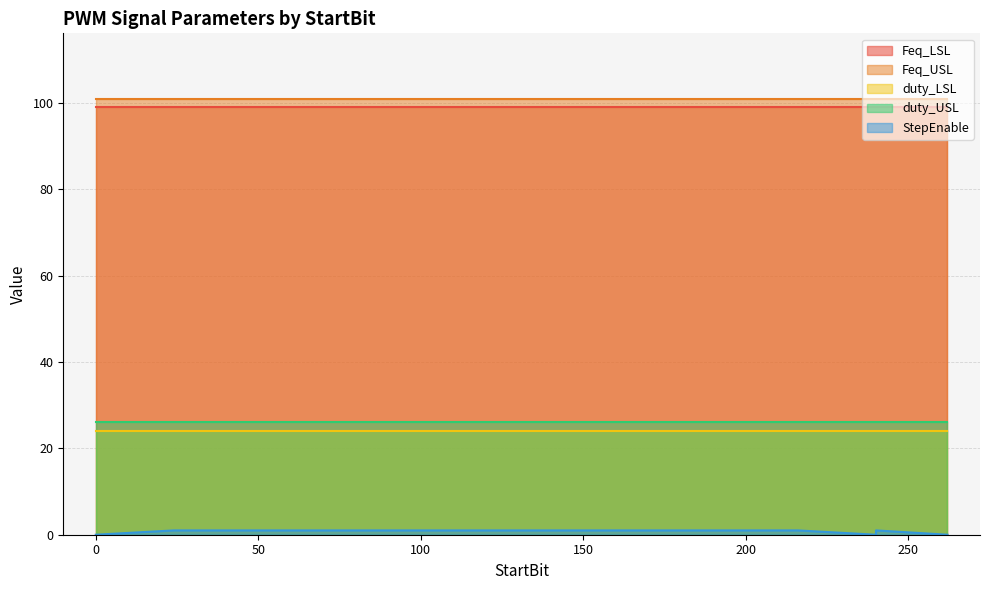

Which category has the highest value in the Feq_USL series?

216